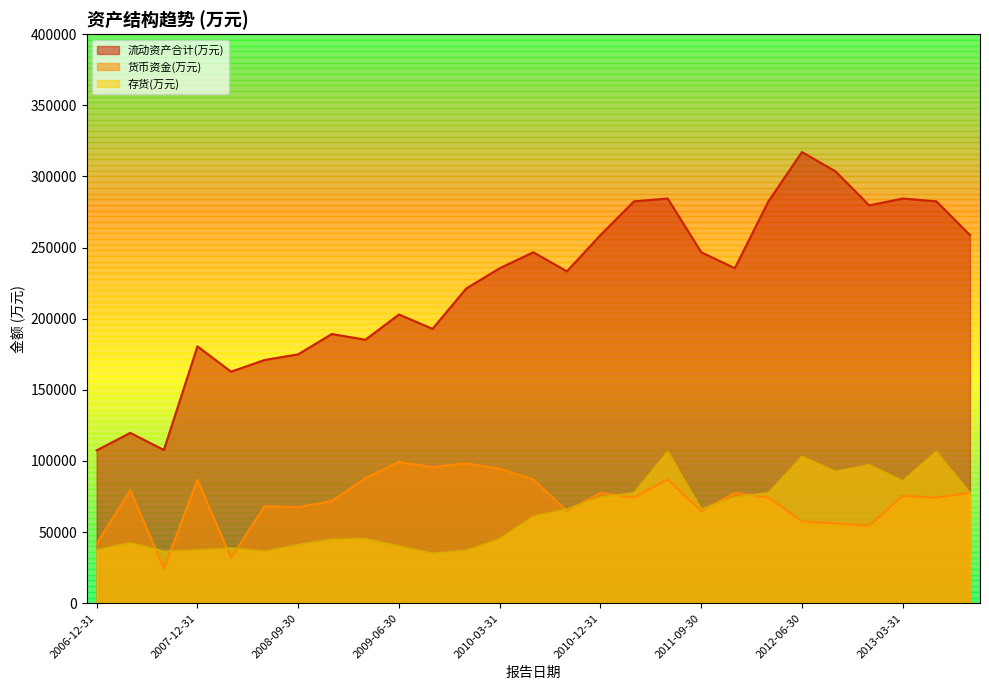

What is the label of the 5th point from the right?

2012-09-30